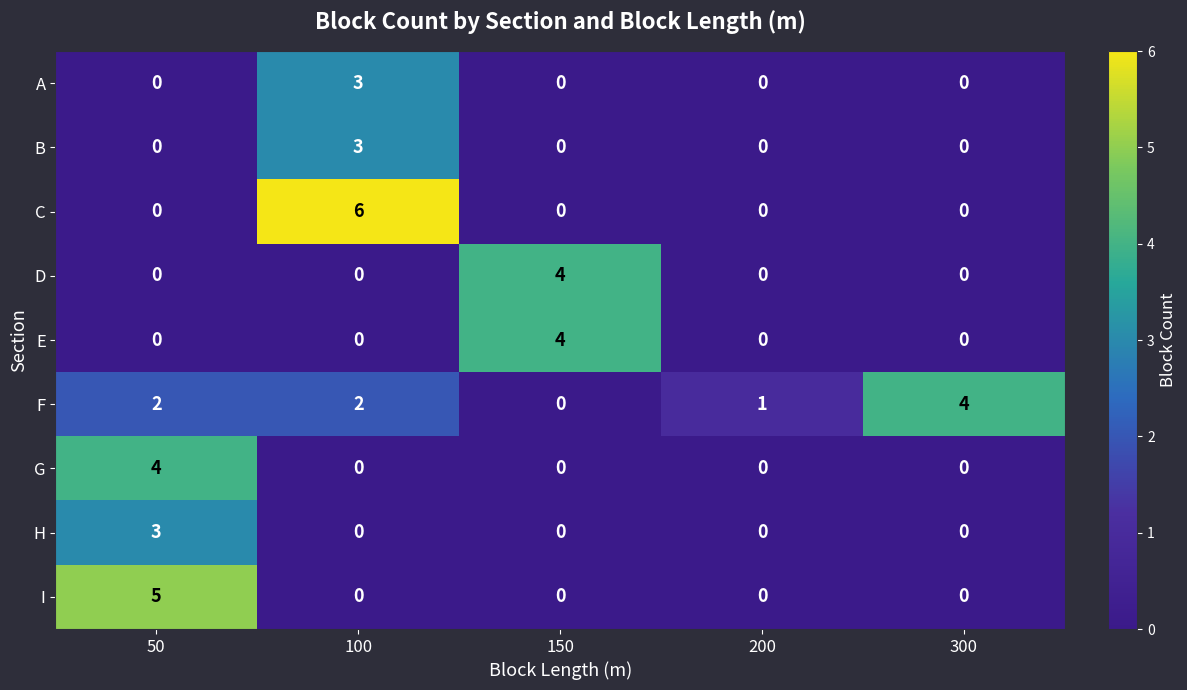

How many B values are between 0 and 1?

4